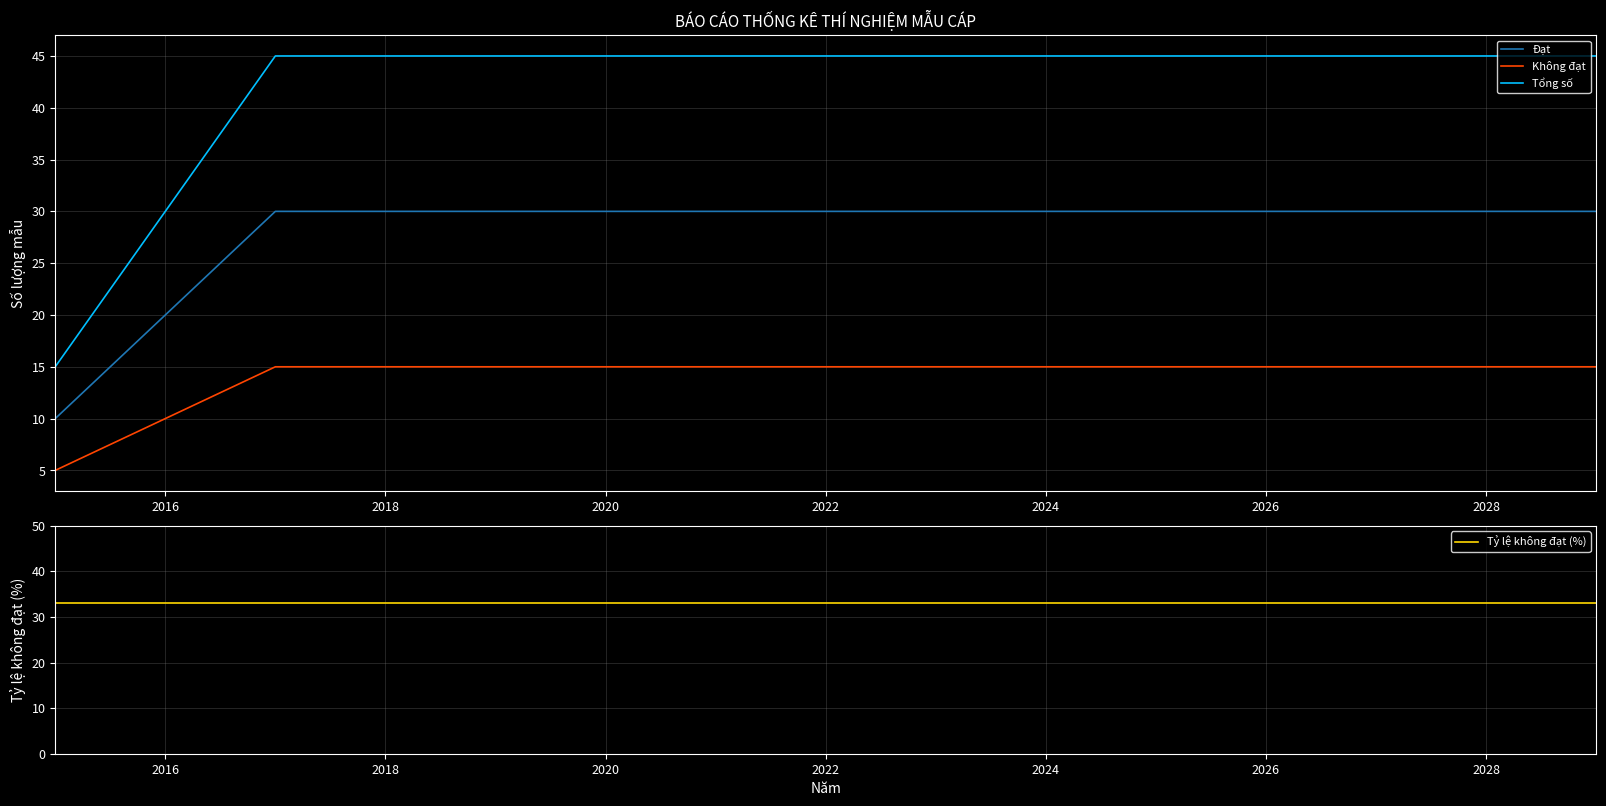

True or false: Tổng số and Đạt intersect in this chart.

False